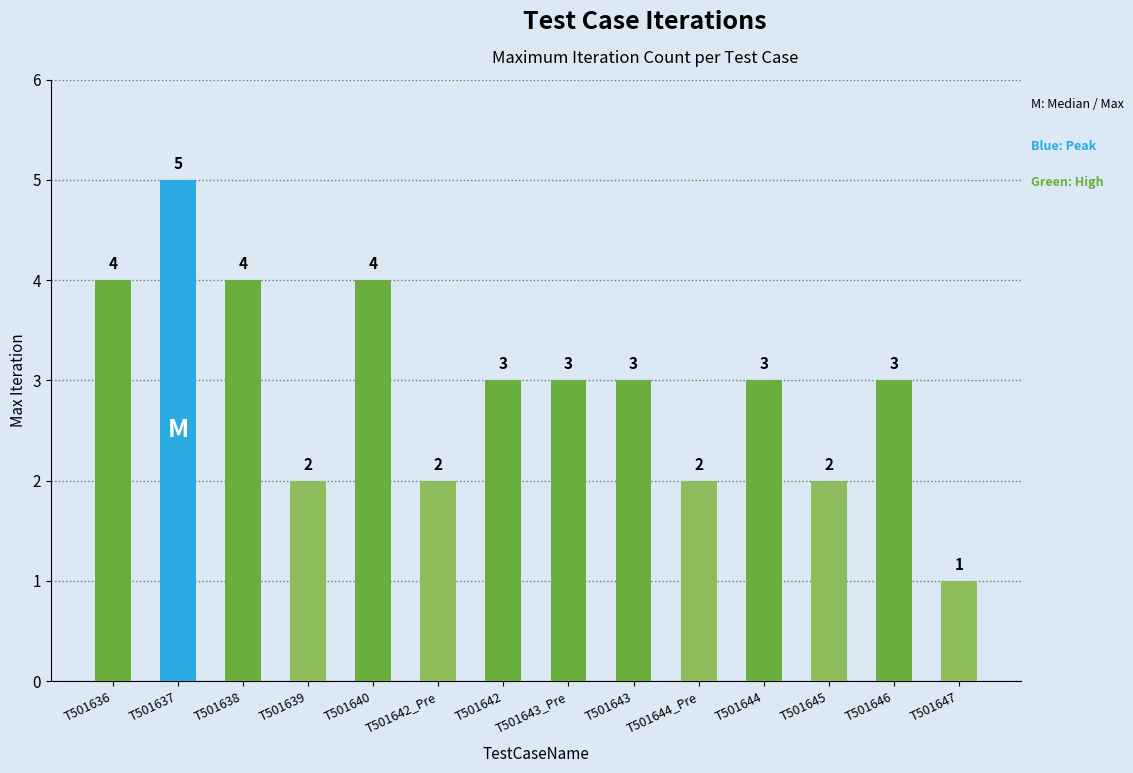

The value at T501644 is 5. True or false?

False